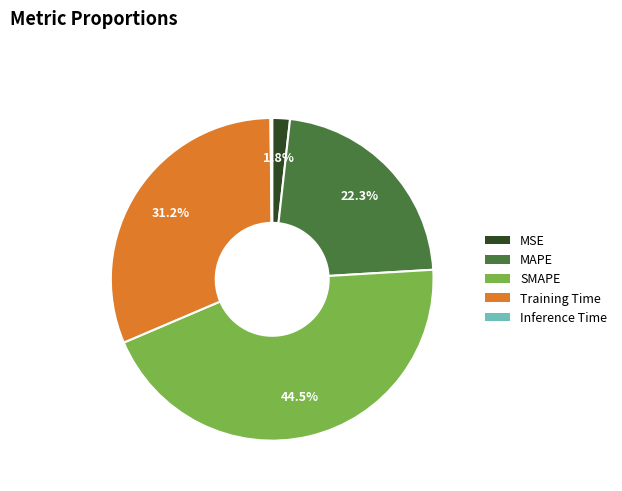

Which category has the biggest portion of the pie?

SMAPE